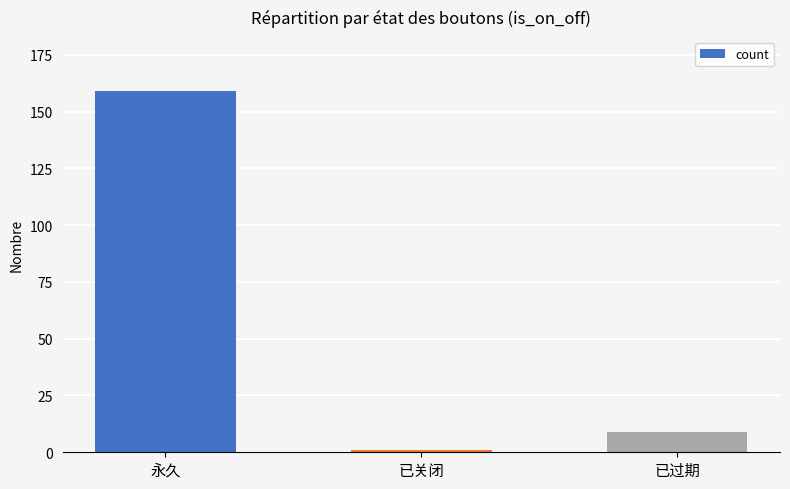

Reading left to right, extract all data points from this chart.

159	1	9